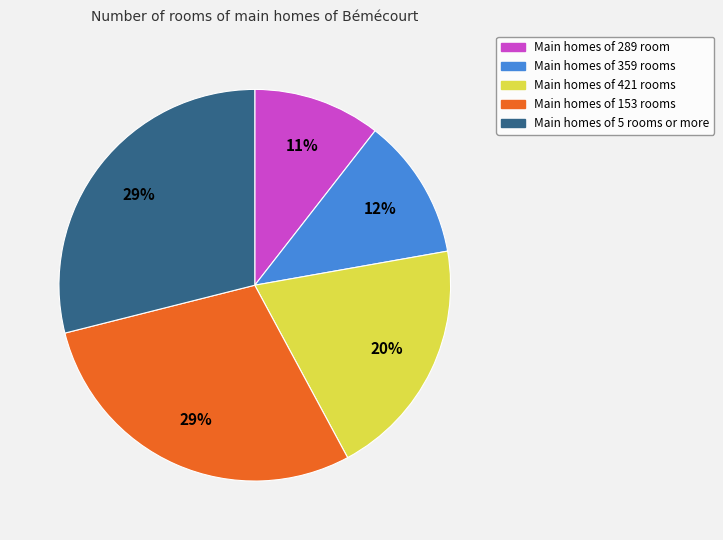

Is there any slice that represents more than half of the pie?

No